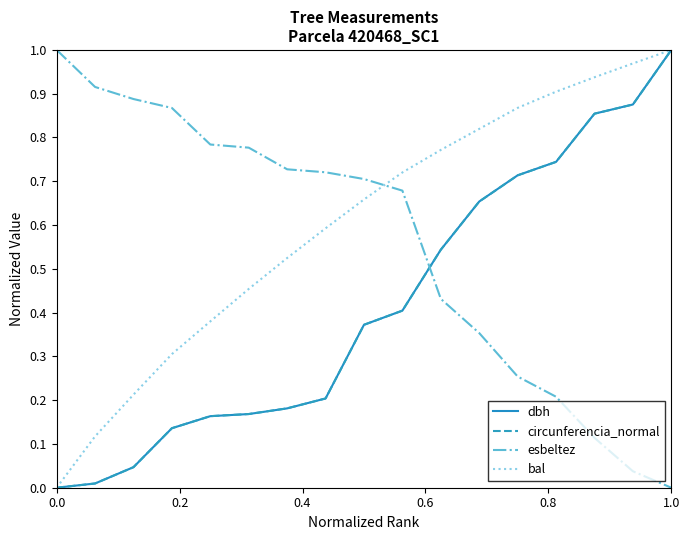

What is the sum of all bal values?

10.2